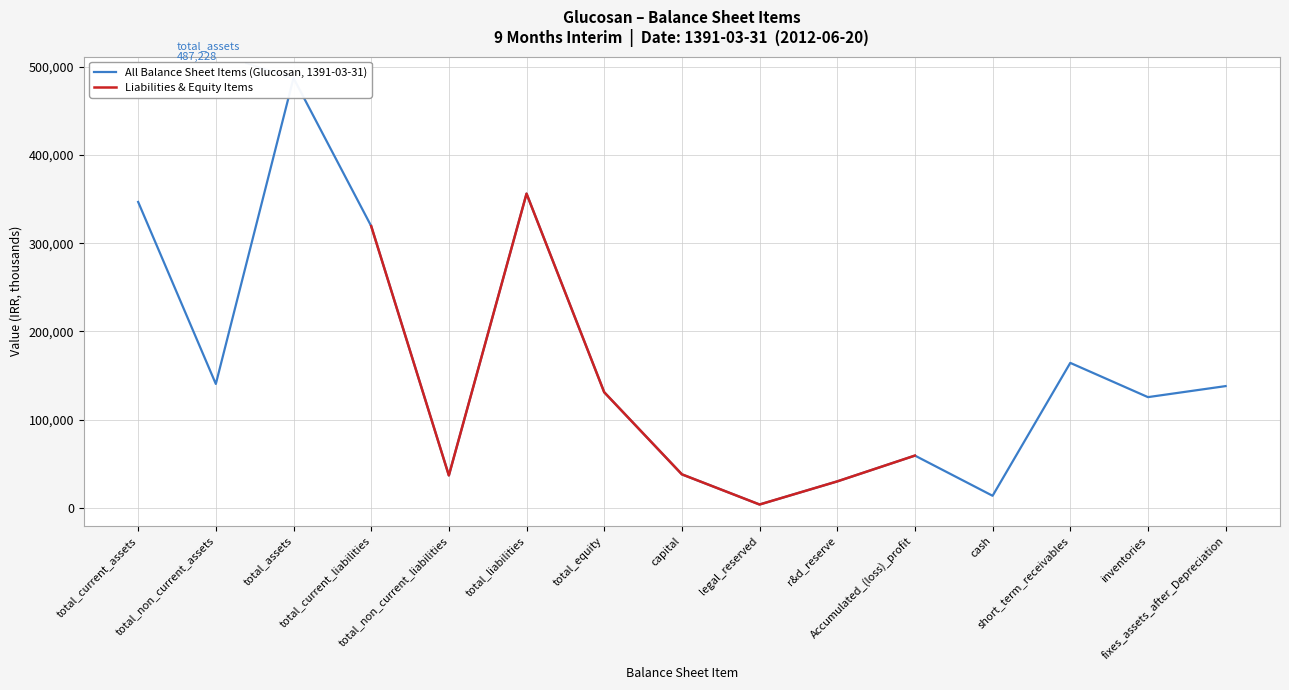

Is the value of All Balance Sheet Items (Glucosan, 1391-03-31) at capital greater than the value of Liabilities & Equity Items at short_term_receivables?

No